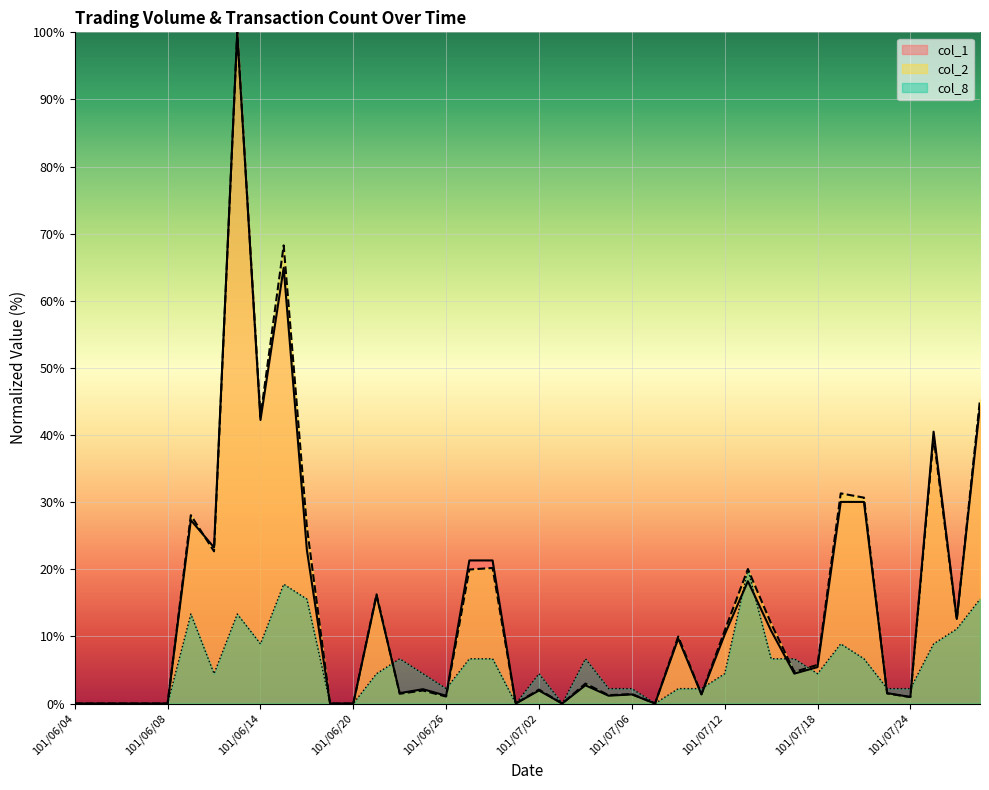

What are all the series names shown in the legend?

col_1, col_2, col_8